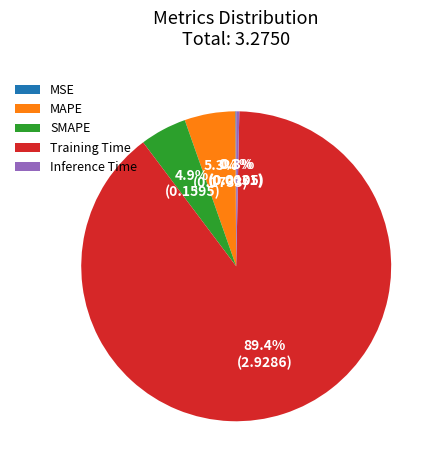

Which has a higher value, Training Time or MAPE?

Training Time